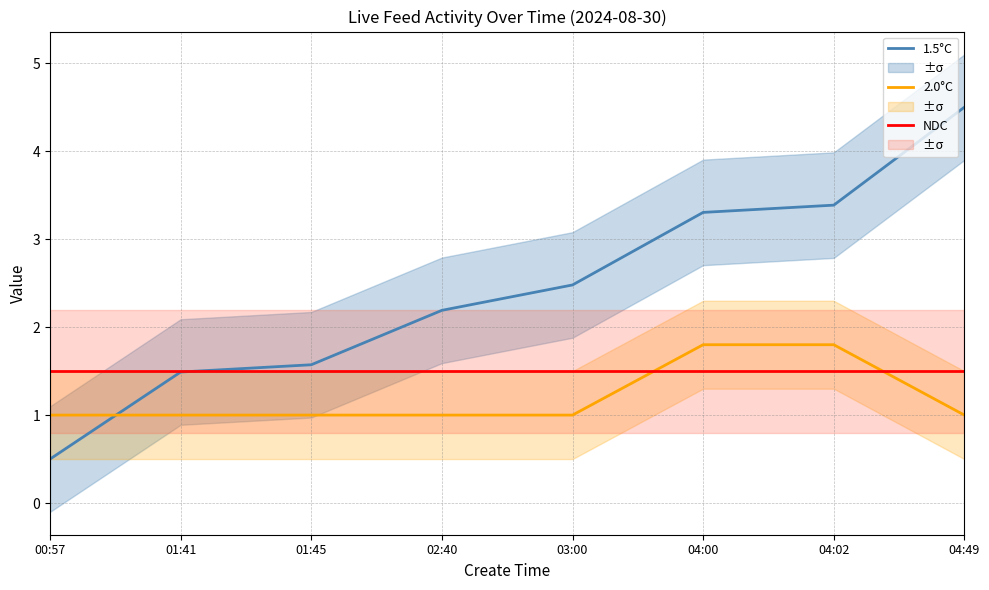

Which has a higher value, 04:49 or 02:40?

04:49